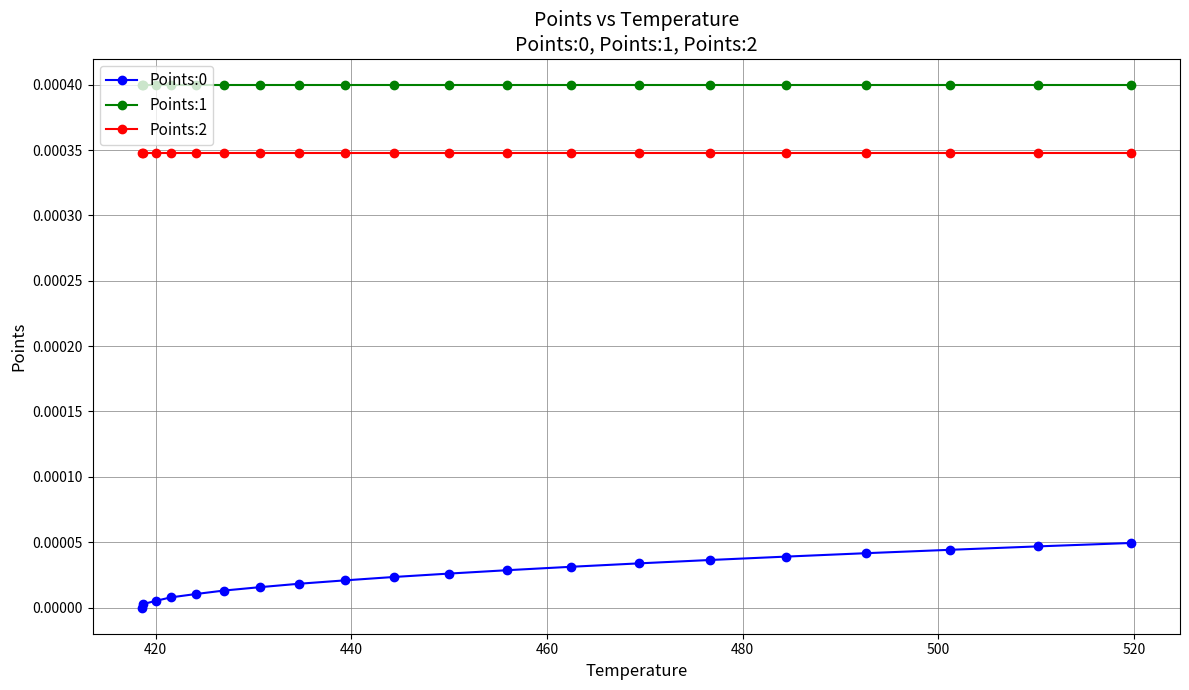

Which series has the largest total across all categories?

Points:1